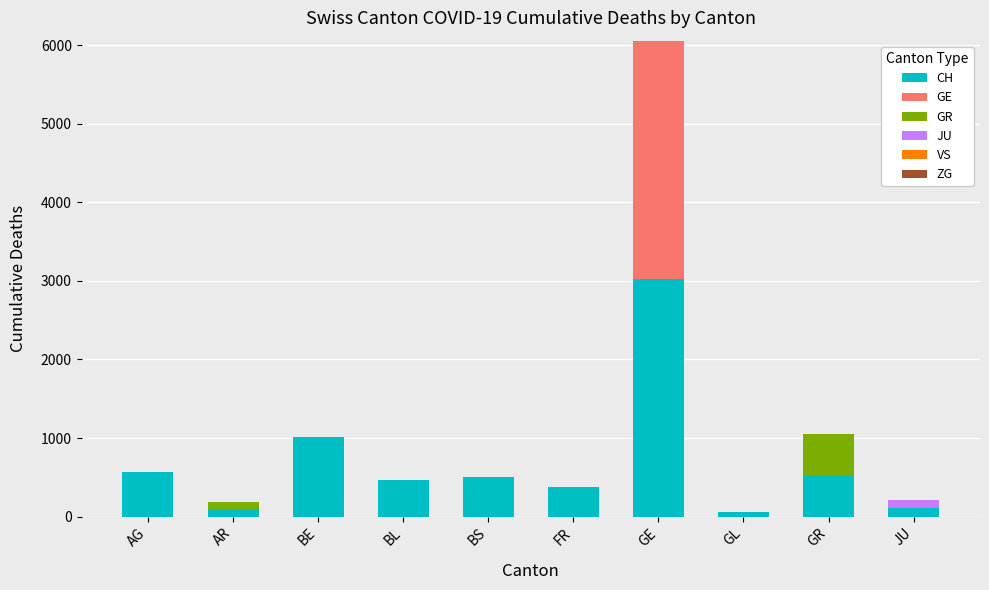

What is the total value across all series at BS?

499